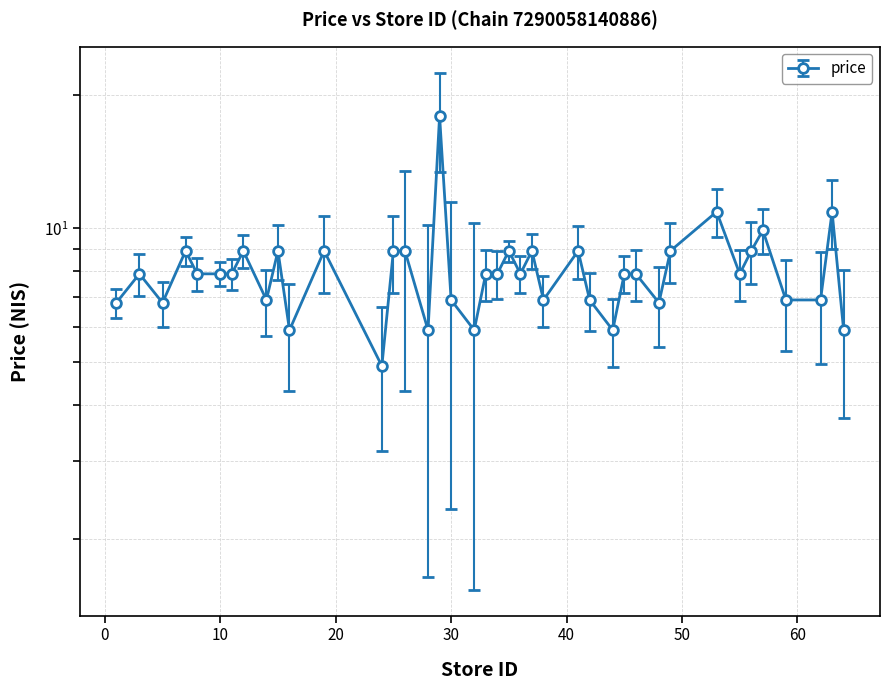

Where is the first local maximum?

3